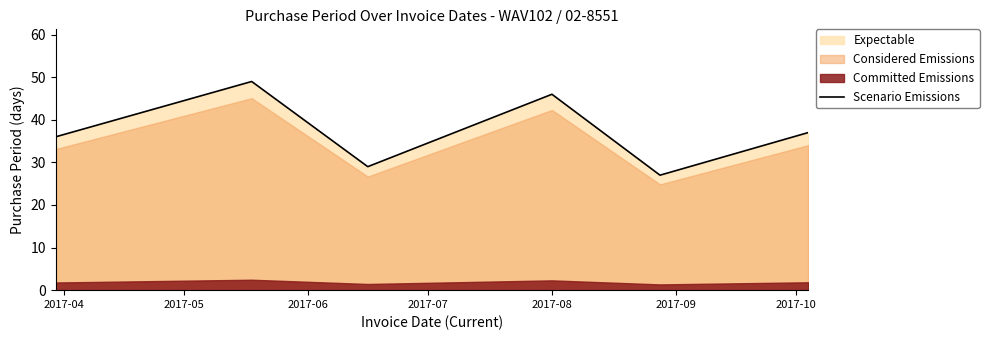

What is the value of the 4th point from the left?

46